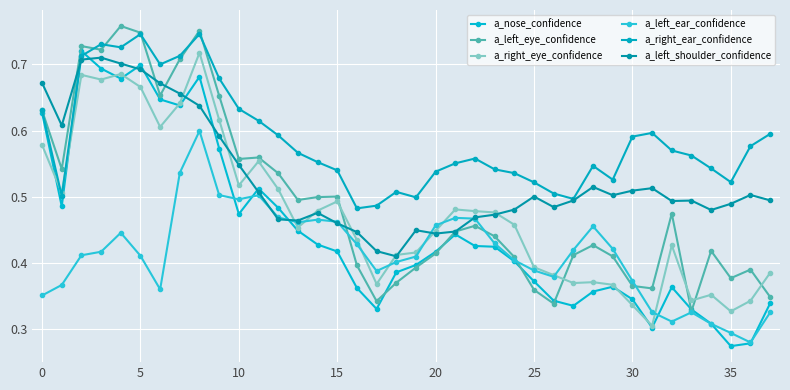

How many lines are shown in the chart?

6